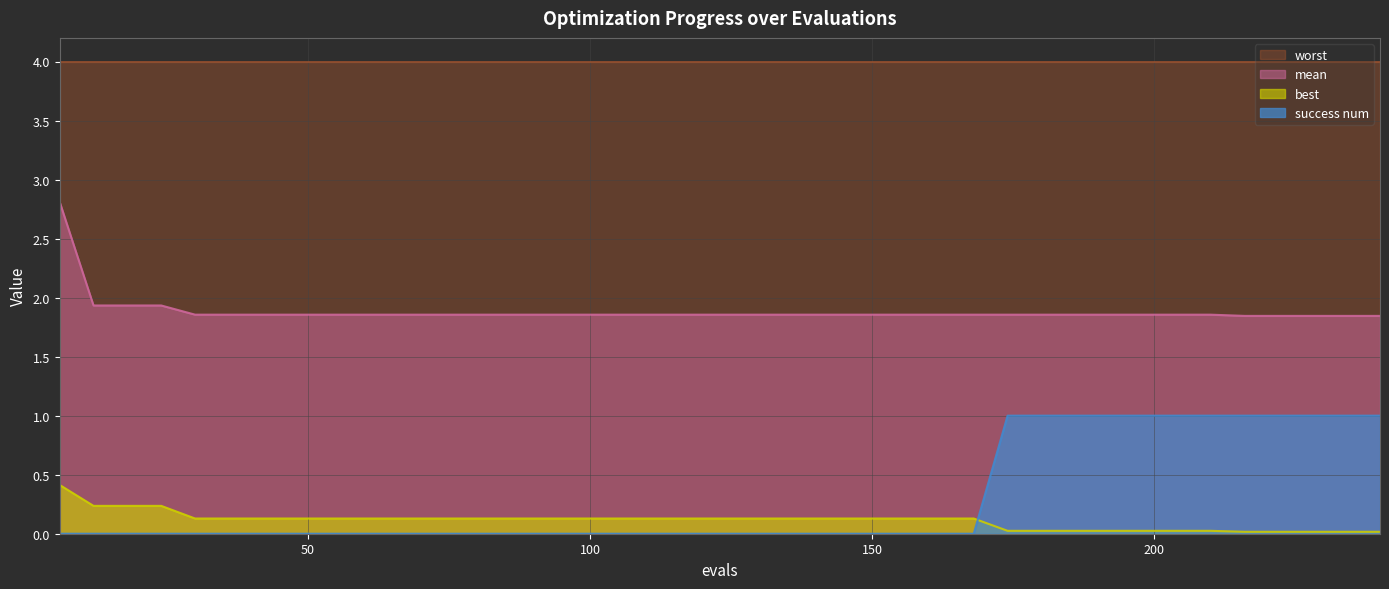

At which category is the sum across all series the highest?

6